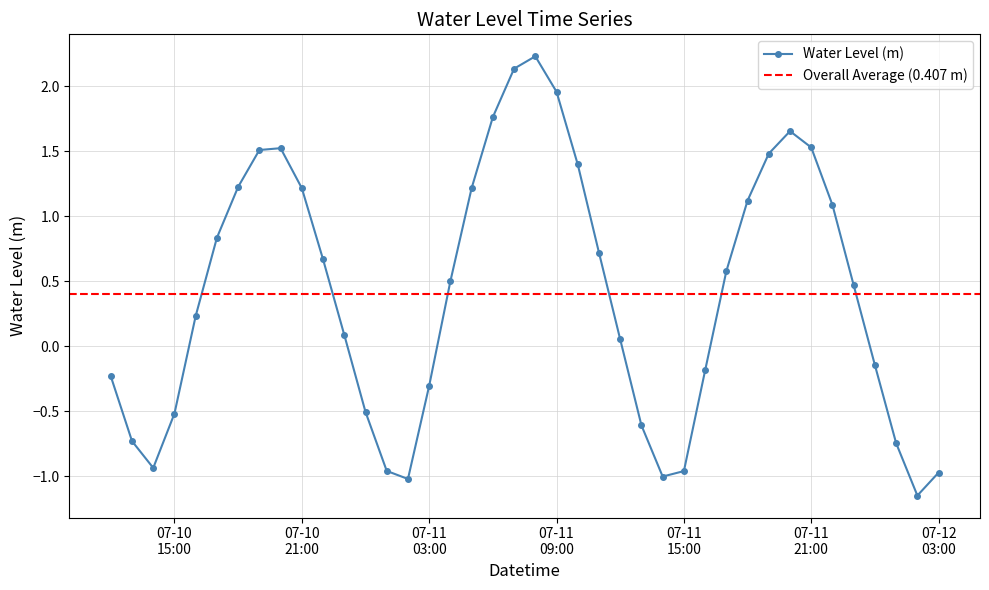

True or false: Water Level (m) has more than 0 interior local peaks.

True